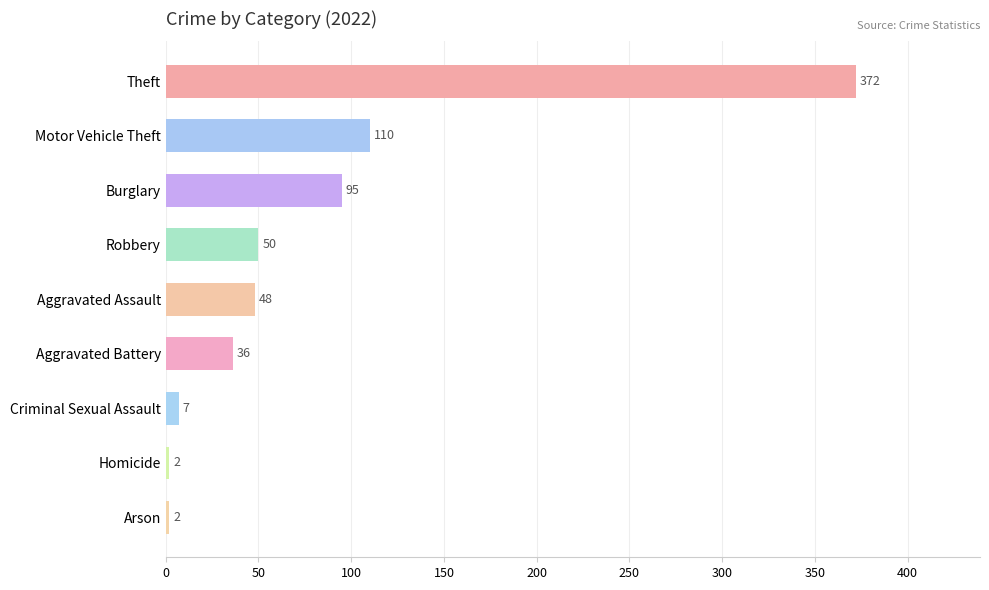

What is the value of the 5th bar from the top?

48